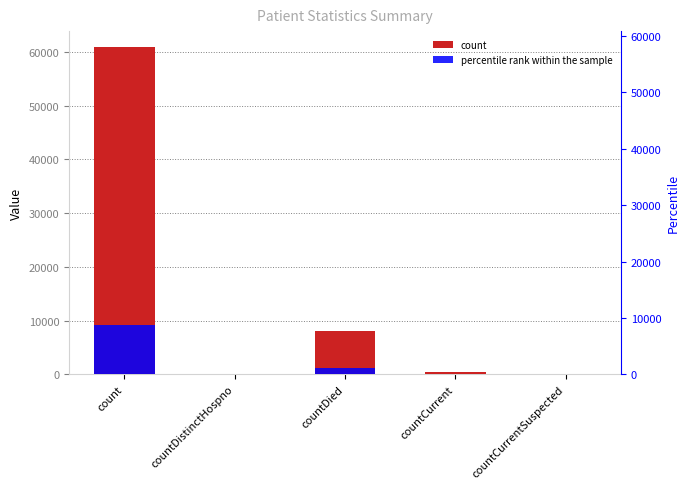

What is the label of the 3rd bar from the left?

countDied